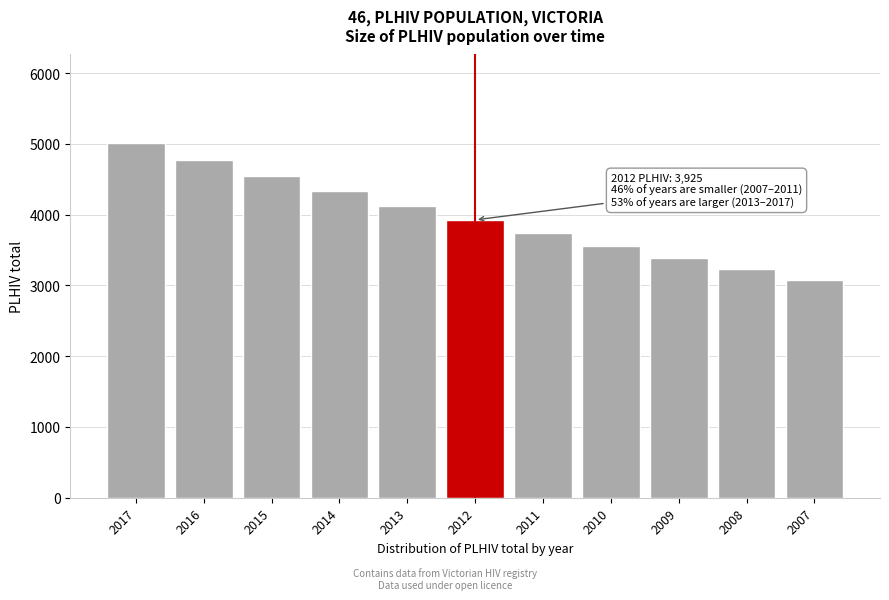

Reading right to left, transcribe all the data shown in this chart.

2007=3075.4	2008=3229.2	2009=3390.6	2010=3560.2	2011=3738.2	2012=3925.1	2013=4121.3	2014=4327.4	2015=4543.8	2016=4771.0	2017=5009.5